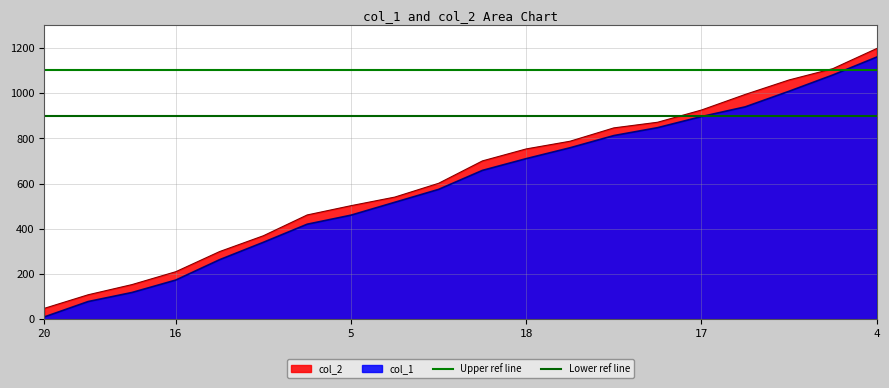

The value of col_2 at 18 is 1161. True or false?

False